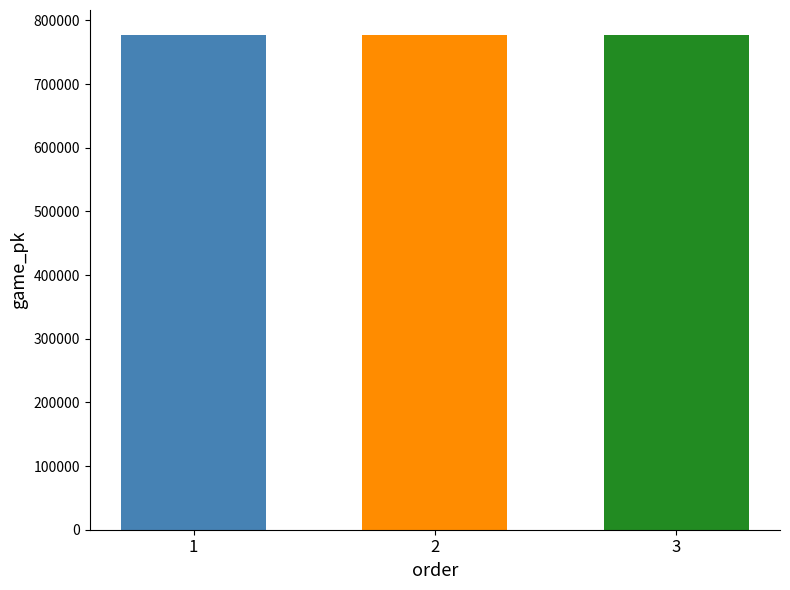

The chart shows a value of 777422 at 2. True or false?

True